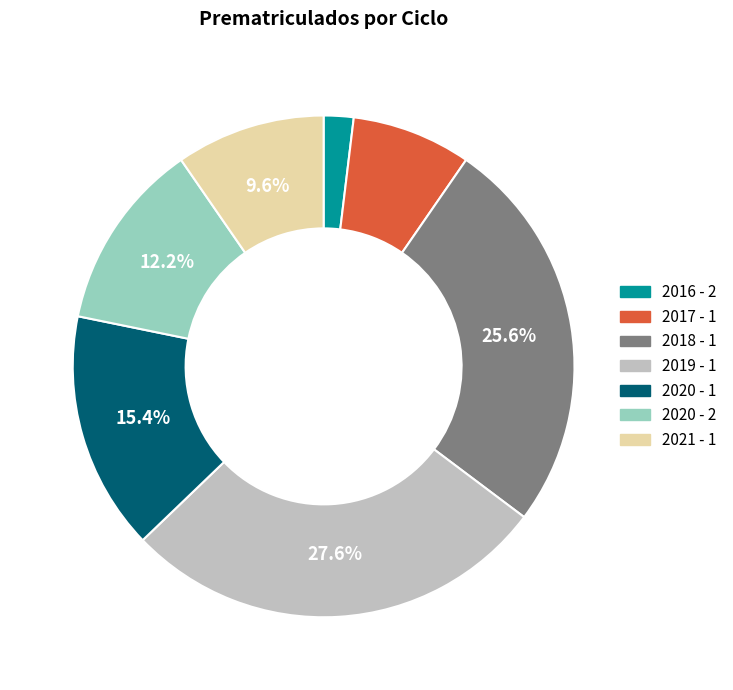

Which slice is the largest?

2019 - 1